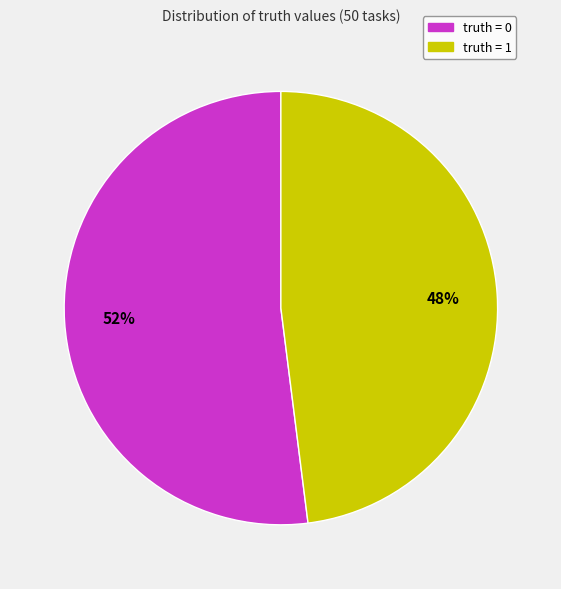

Which category accounts for the majority?

truth = 0